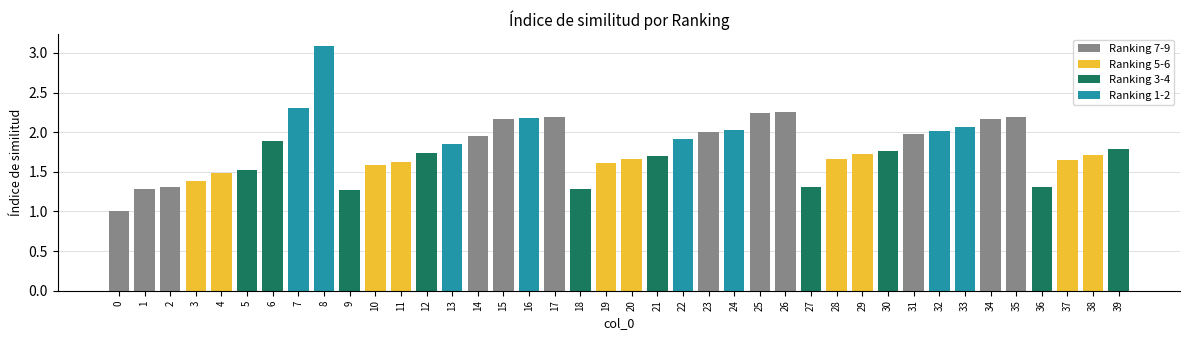

True or false: the data shows 1.4 at 3.

True